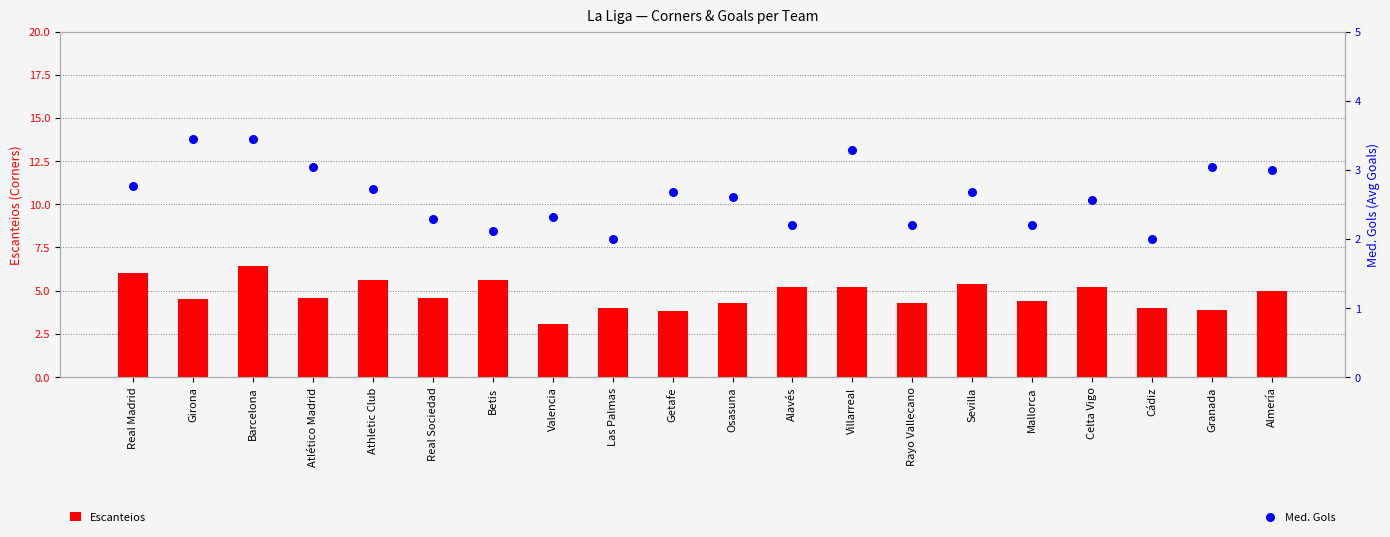

At how many categories does at least one series exceed 3?

20